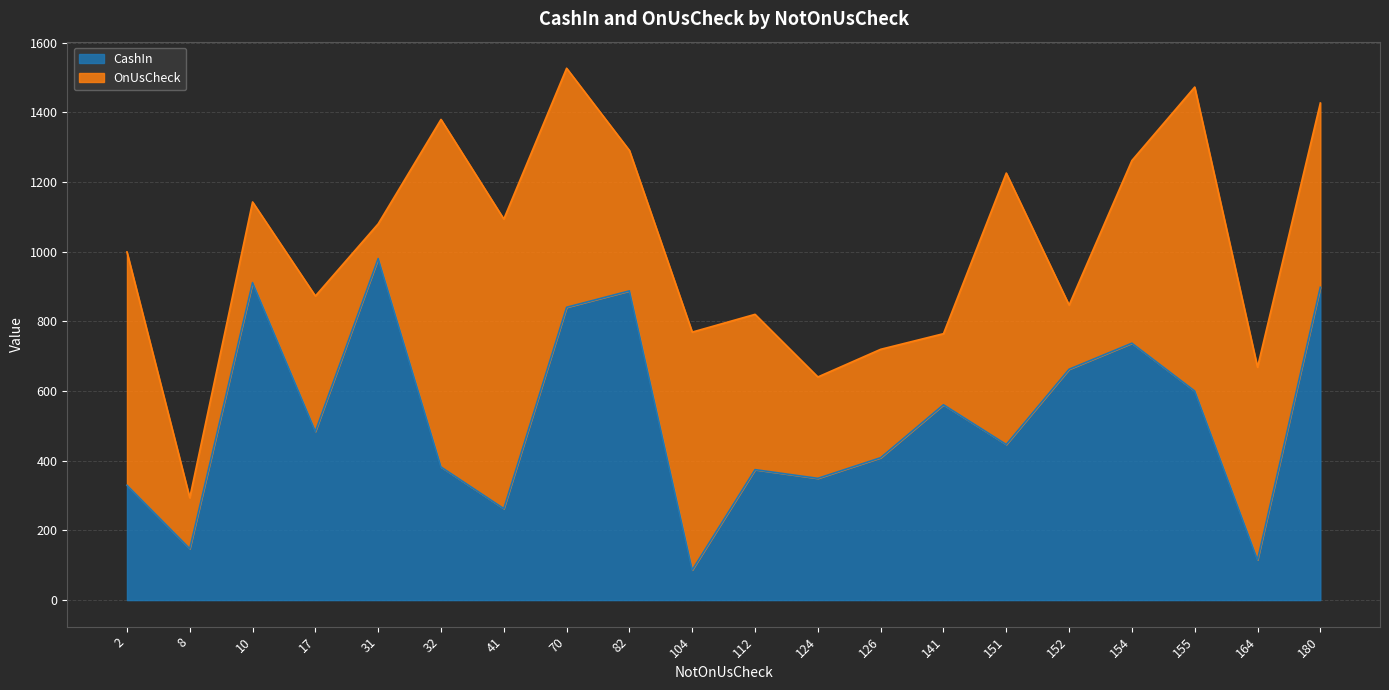

What is the difference between the highest and lowest values at 8?

1.5